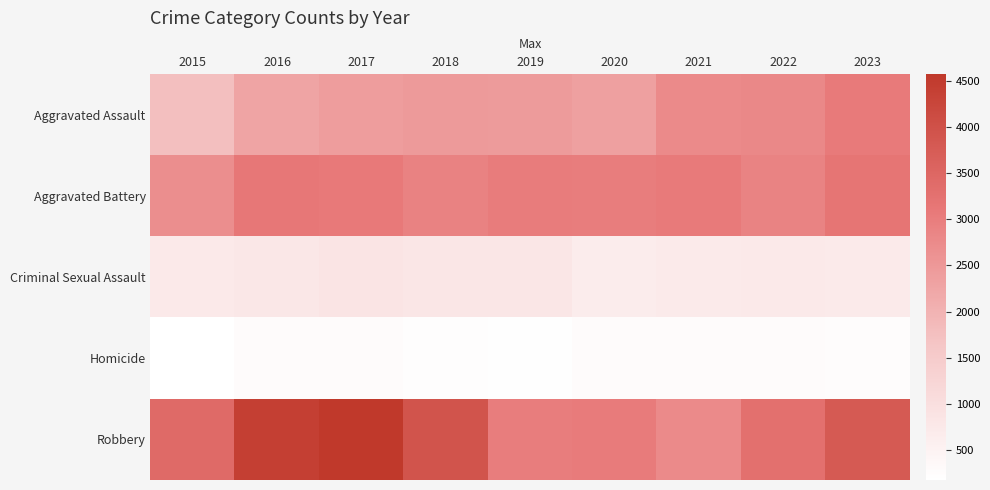

At how many categories does at least one series exceed 3951?

2